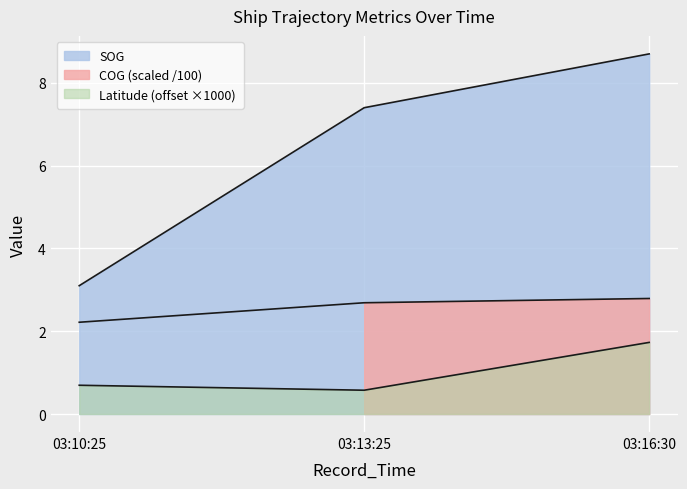

At which category is the sum across all series the highest?

03:16:30